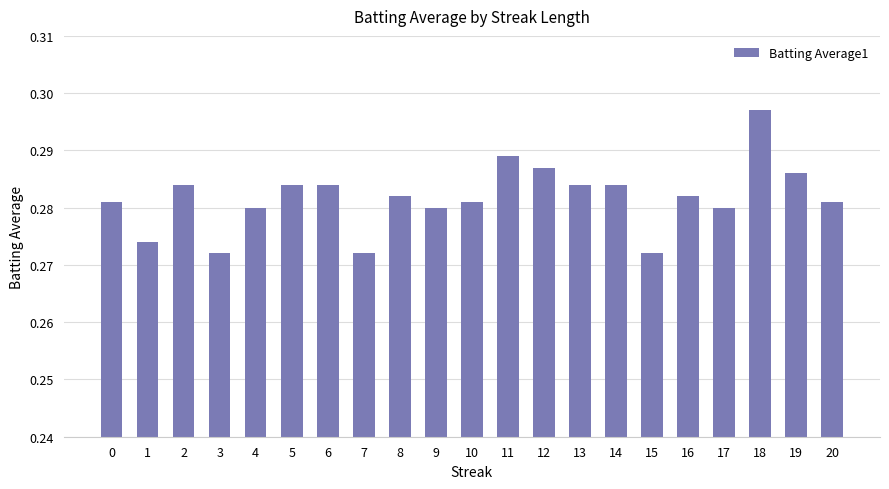

What is the sum of the values at 0 and 15?

0.6